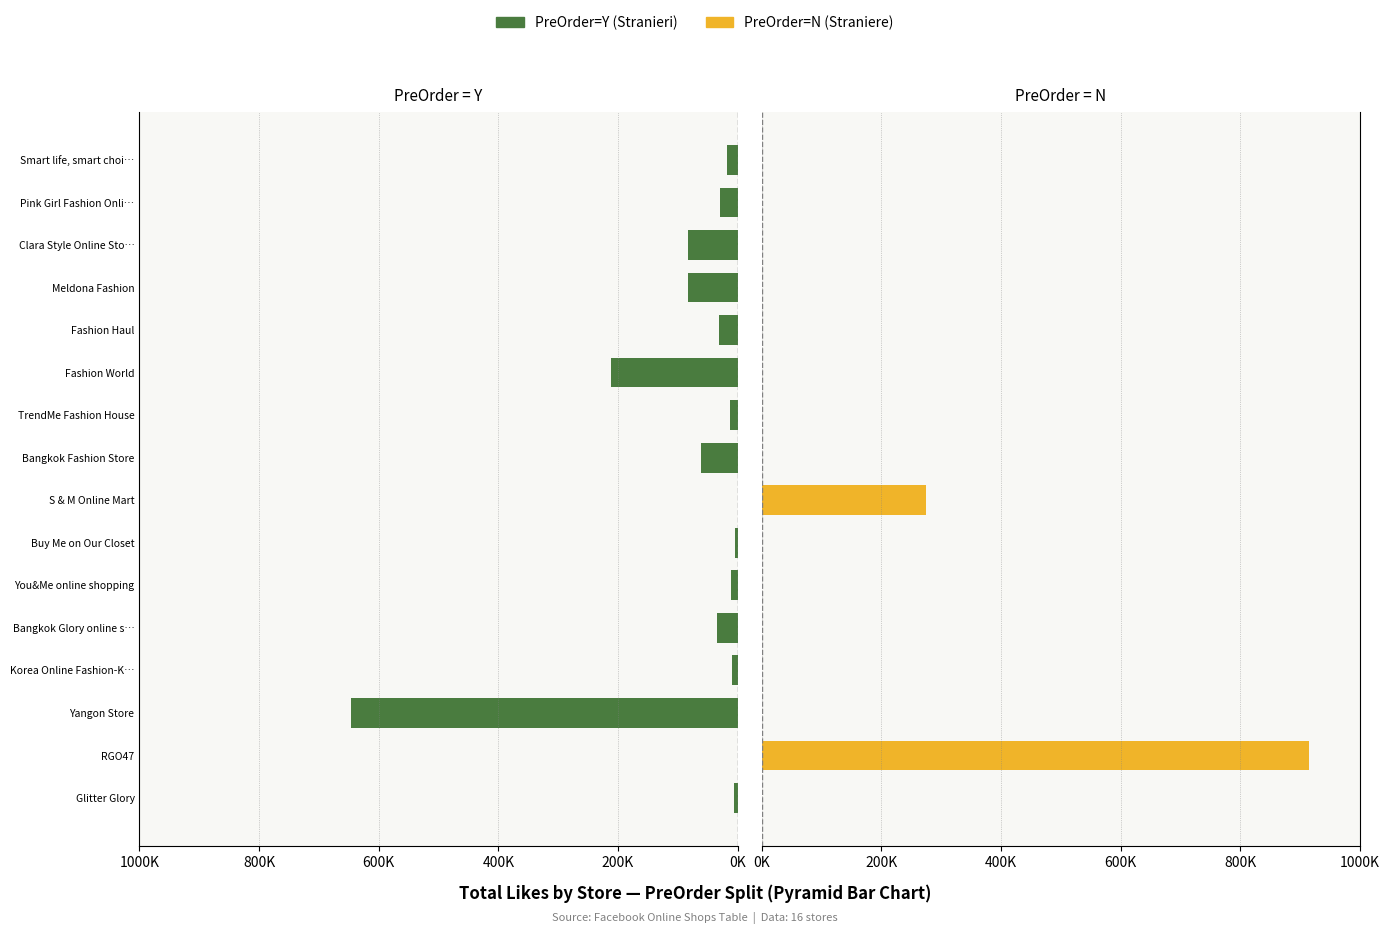

The value of PreOrder=N (Straniere) at Bangkok Fashion Store is -388013. True or false?

False